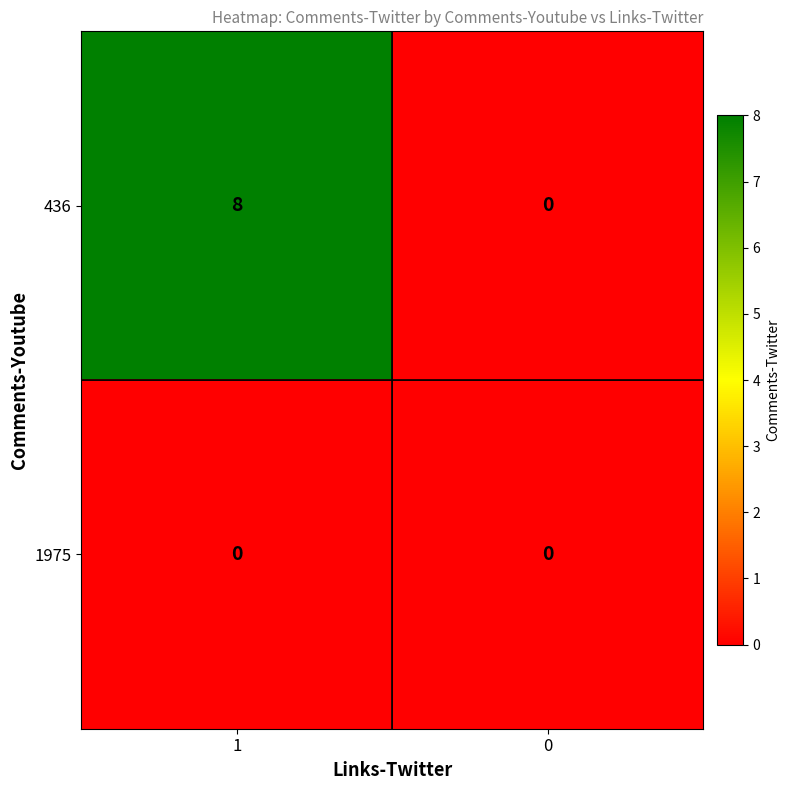

What is the total value across all series at 1?

8